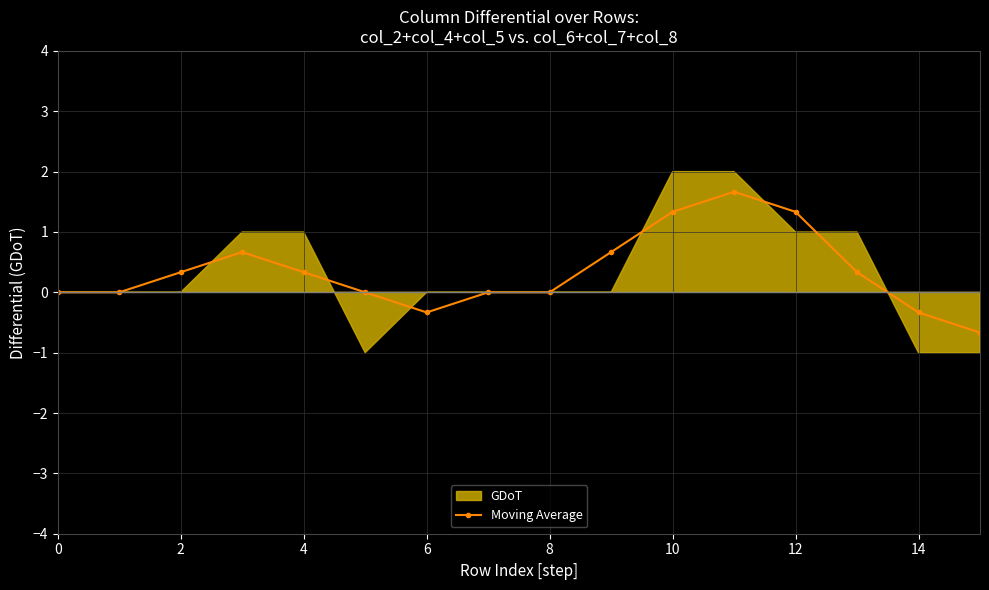

The Moving Average series shows -0.3 at 6. True or false?

True